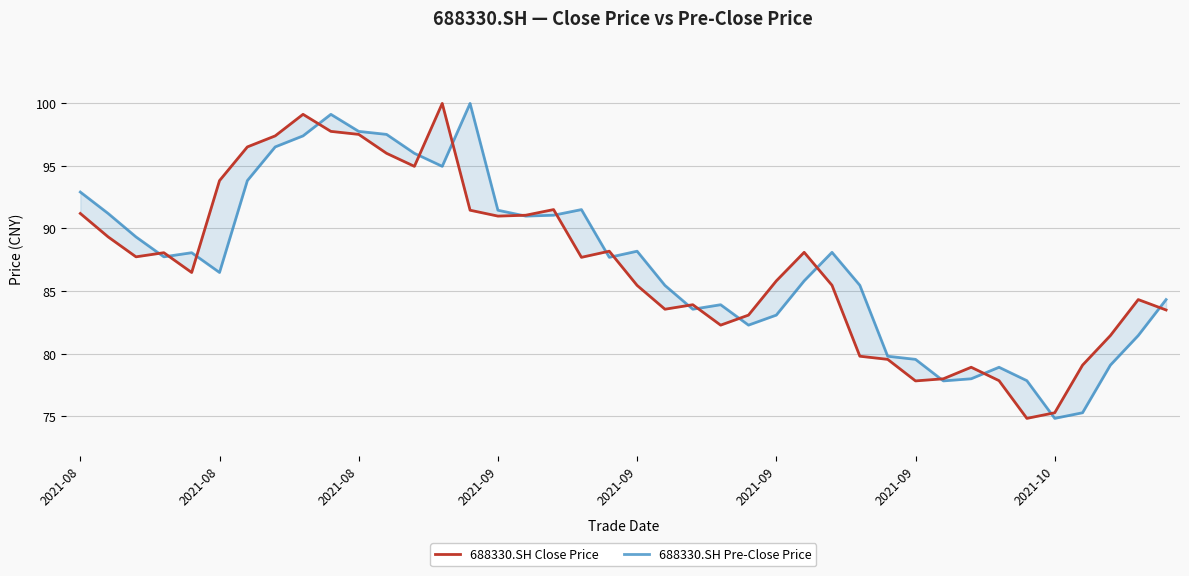

At which category is the sum across all series the highest?

9